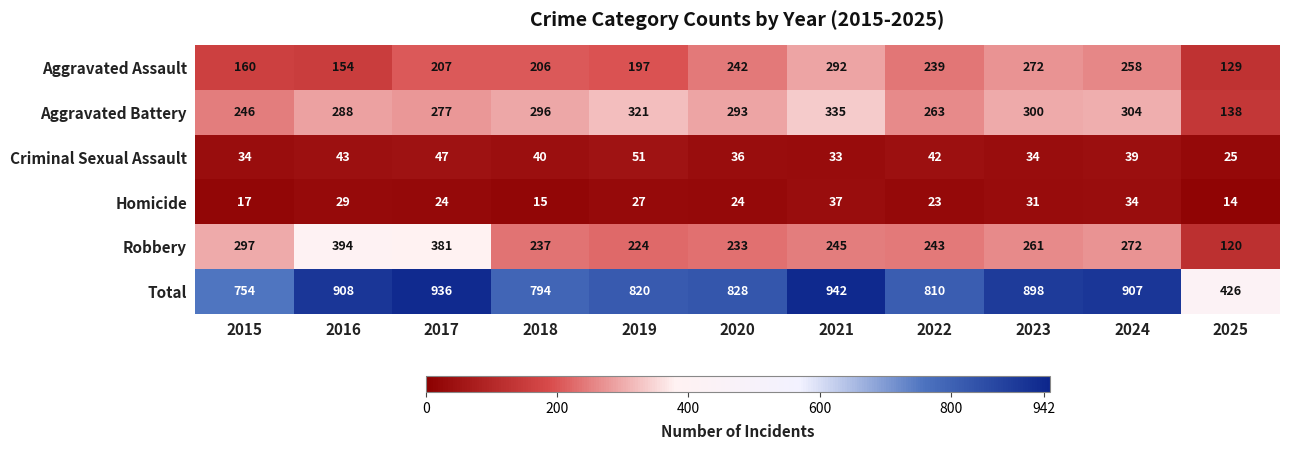

What is the minimum value shown in the chart?

14